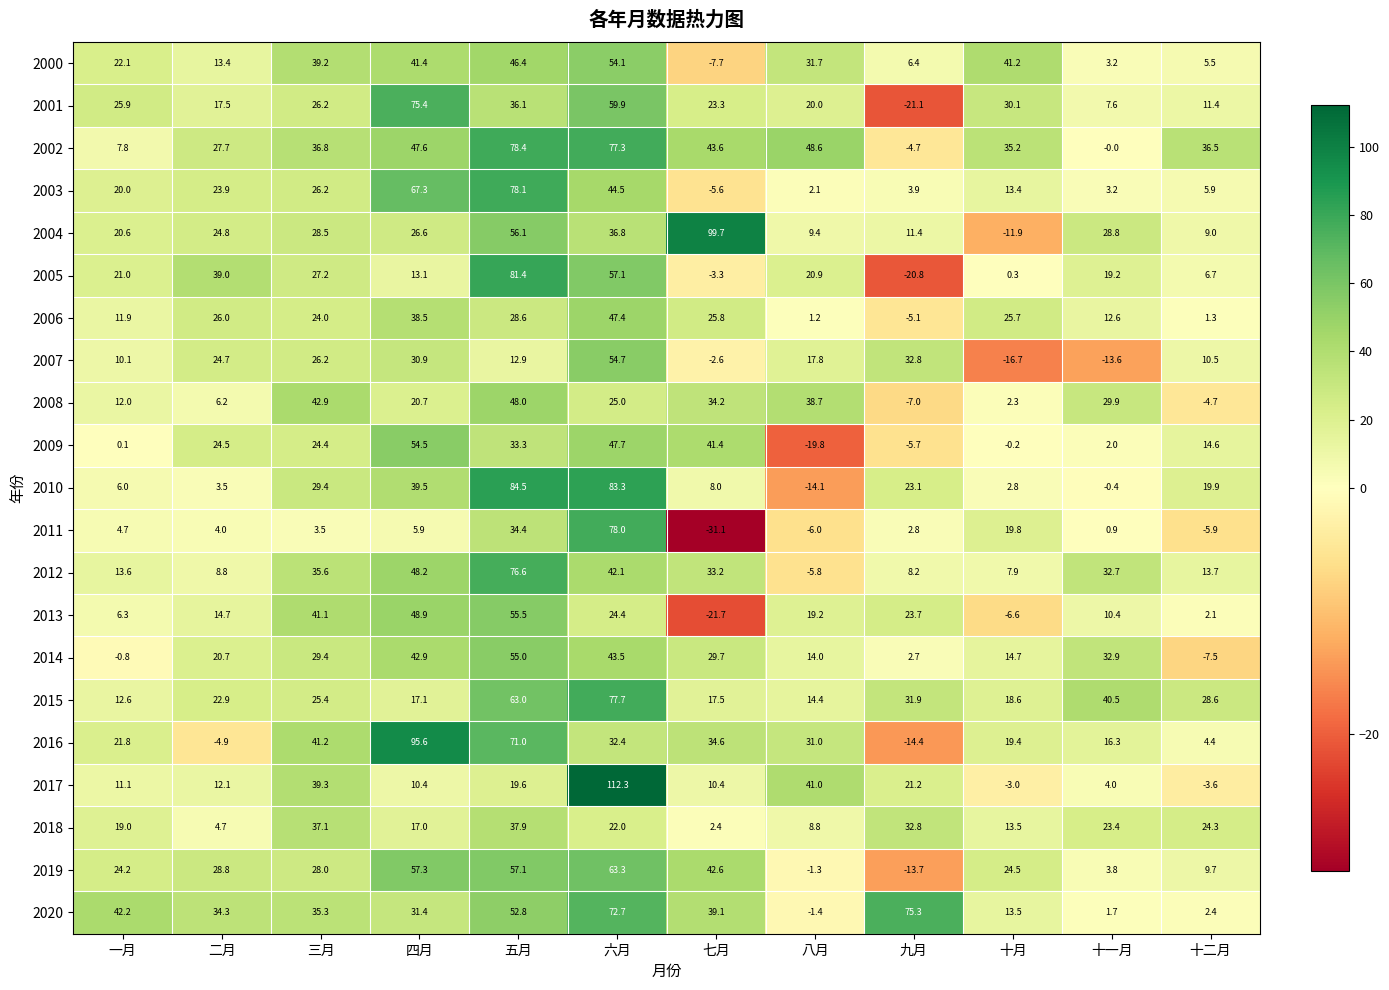

What is the average value of the 2010 series?

23.8